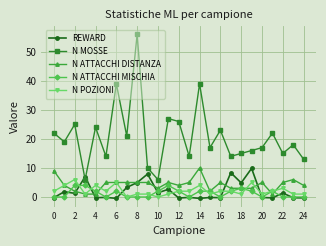

Which series has the largest total across all categories?

N MOSSE